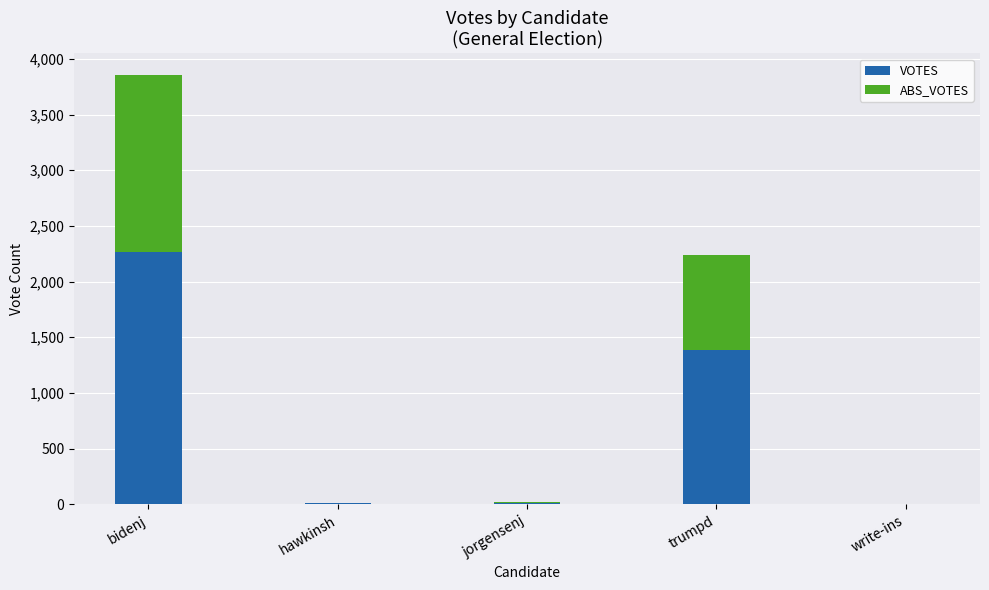

What is the total value across all series at trumpd?

2236